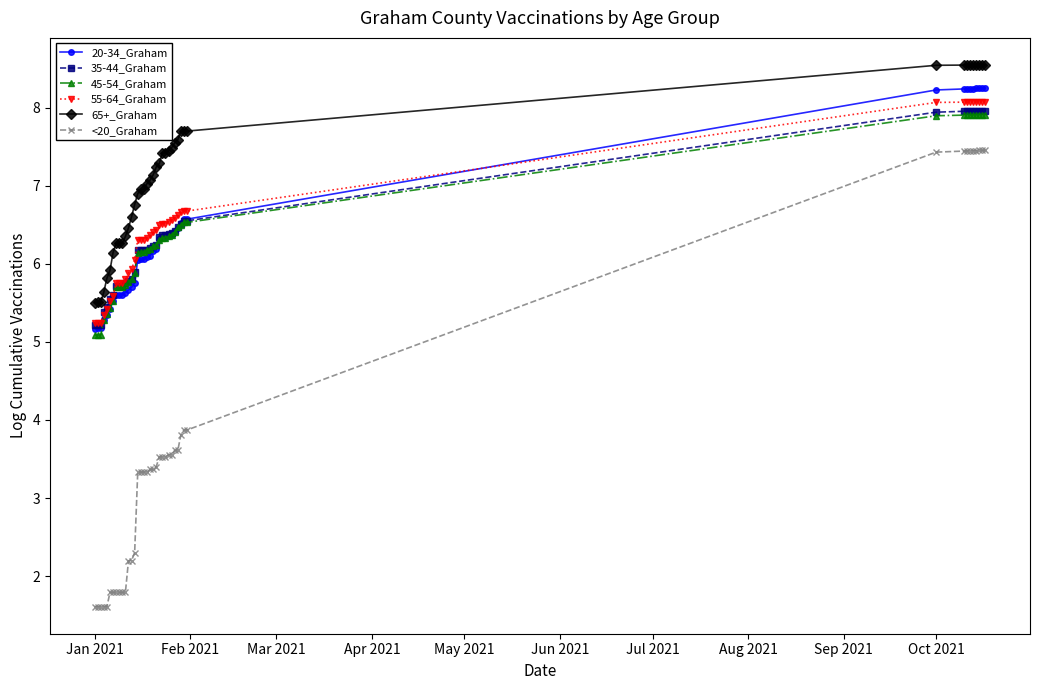

What is the value of the 20-34_Graham point at the 29th from the left?

6.5